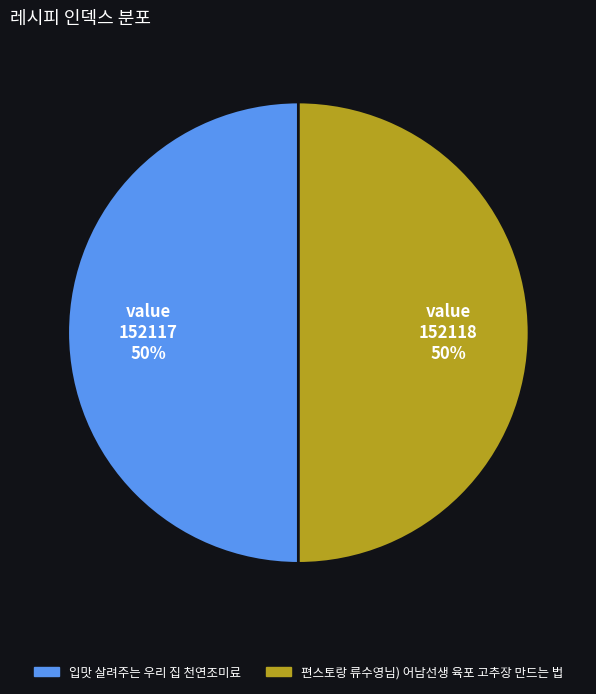

To the nearest percent, what is the average slice percentage?

50%